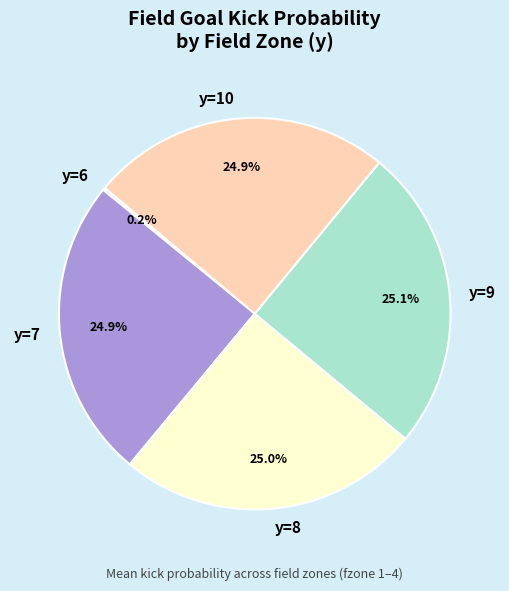

Does any single category account for the majority?

No